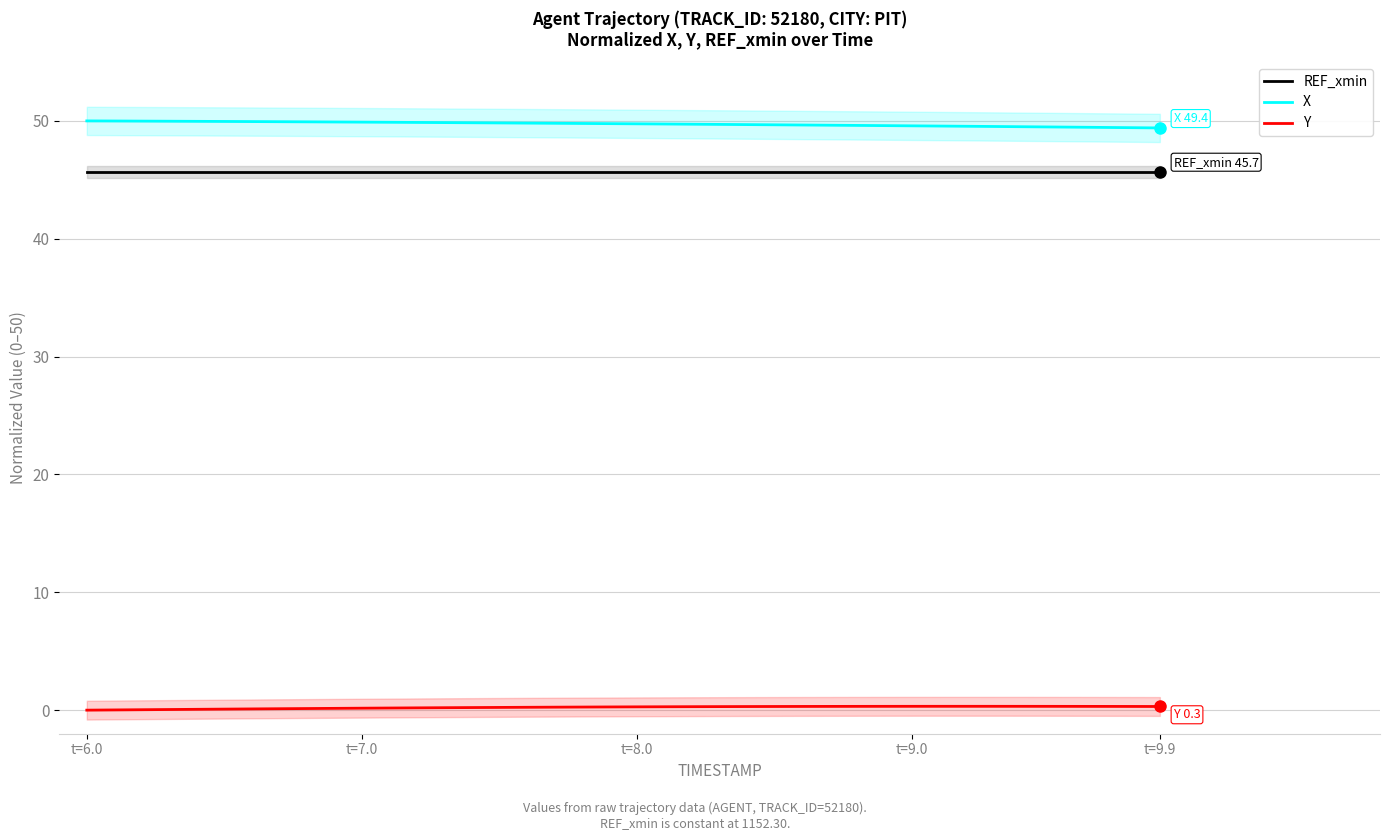

True or false: X and REF_xmin intersect in this chart.

False